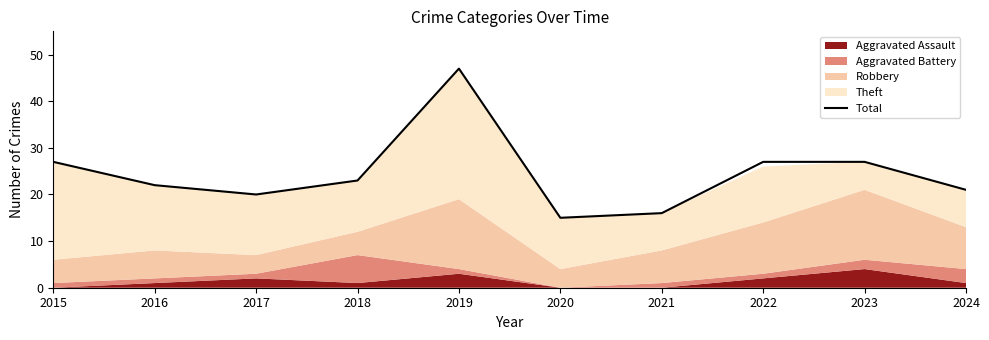

What is the average value?

24